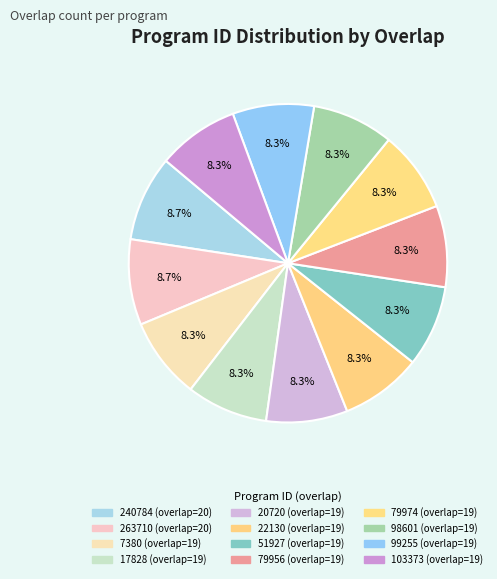

Is there a majority slice in this chart?

No